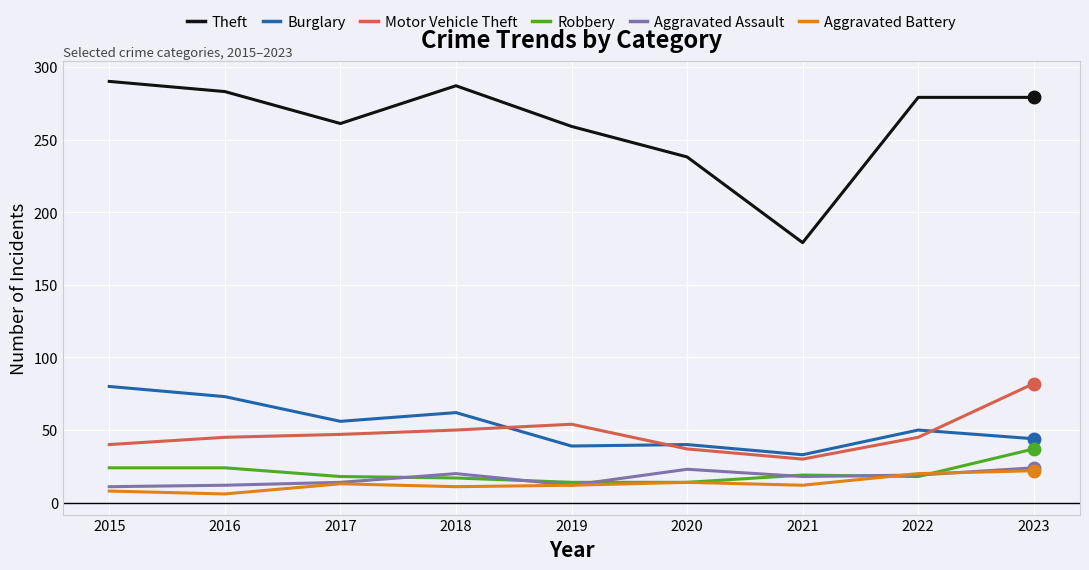

At how many categories does at least one series exceed 155?

9